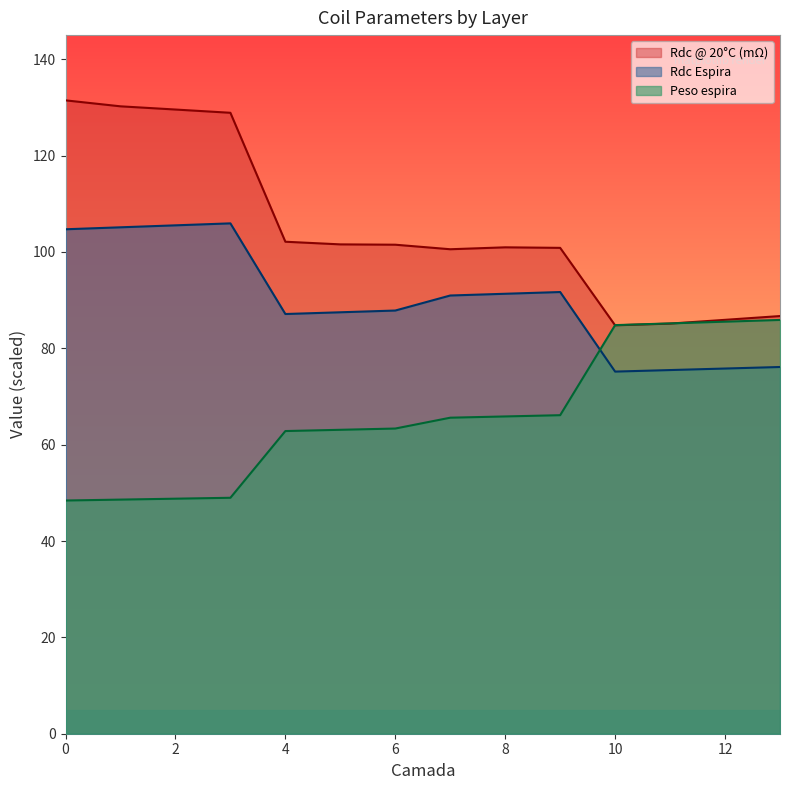

The value of Peso espira at 4 is 96.7. True or false?

False